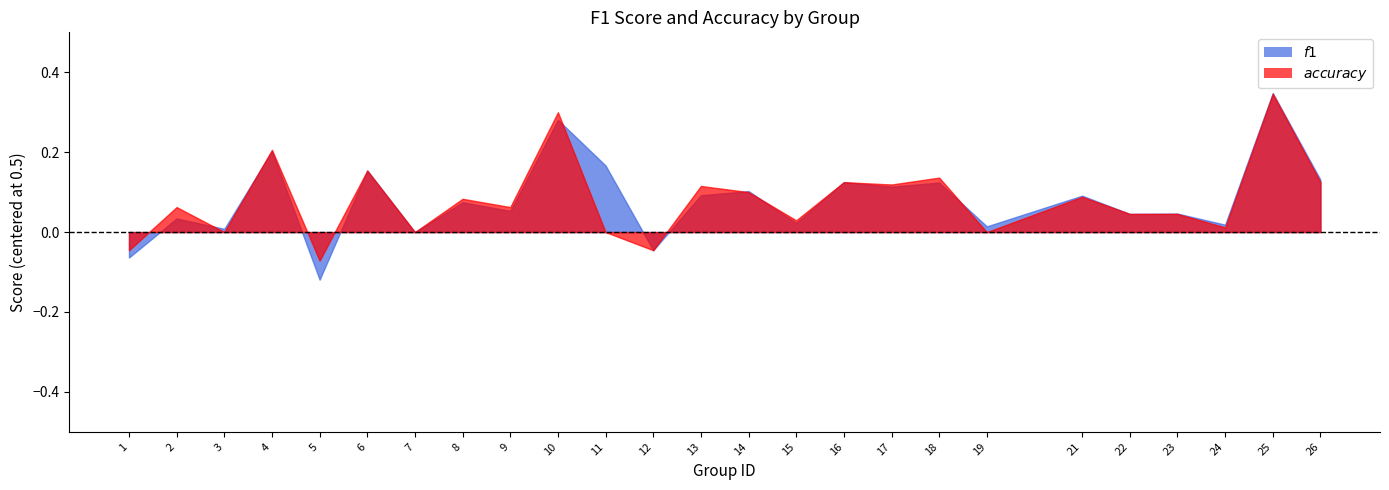

What is the greatest value displayed?

0.8